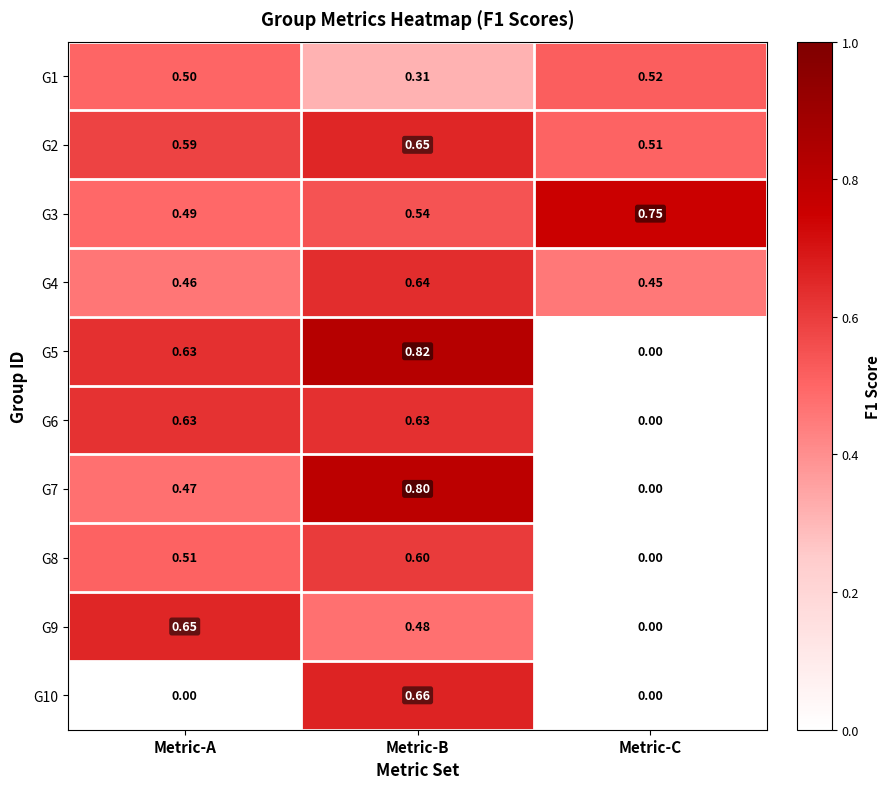

How many values in G8 are above zero?

2